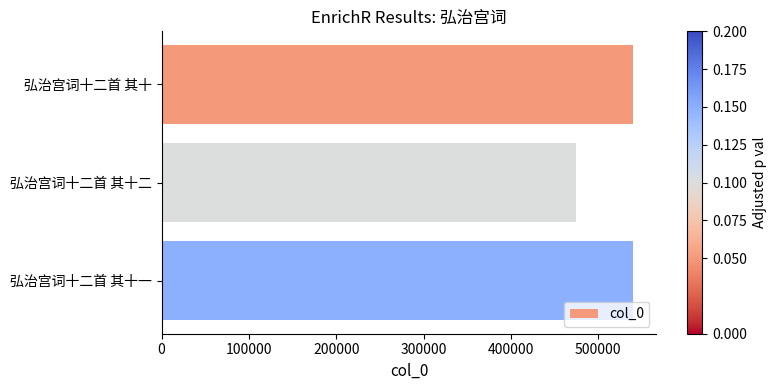

True or false: the data shows 273064 at 弘治宫词十二首 其十二.

False